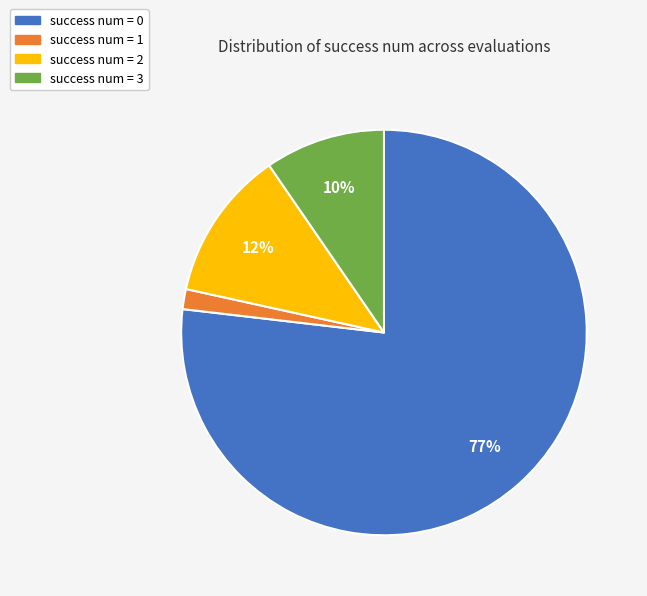

Rank the categories by value from highest to lowest.

success num = 0, success num = 2, success num = 3, success num = 1